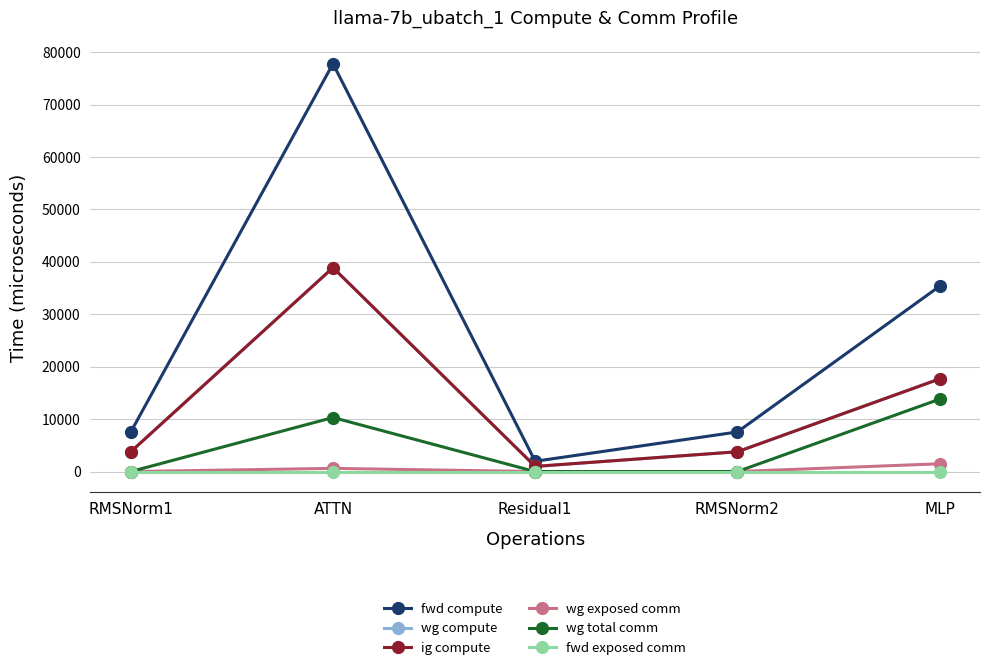

True or false: wg total comm has more than 1 interior local peaks.

False